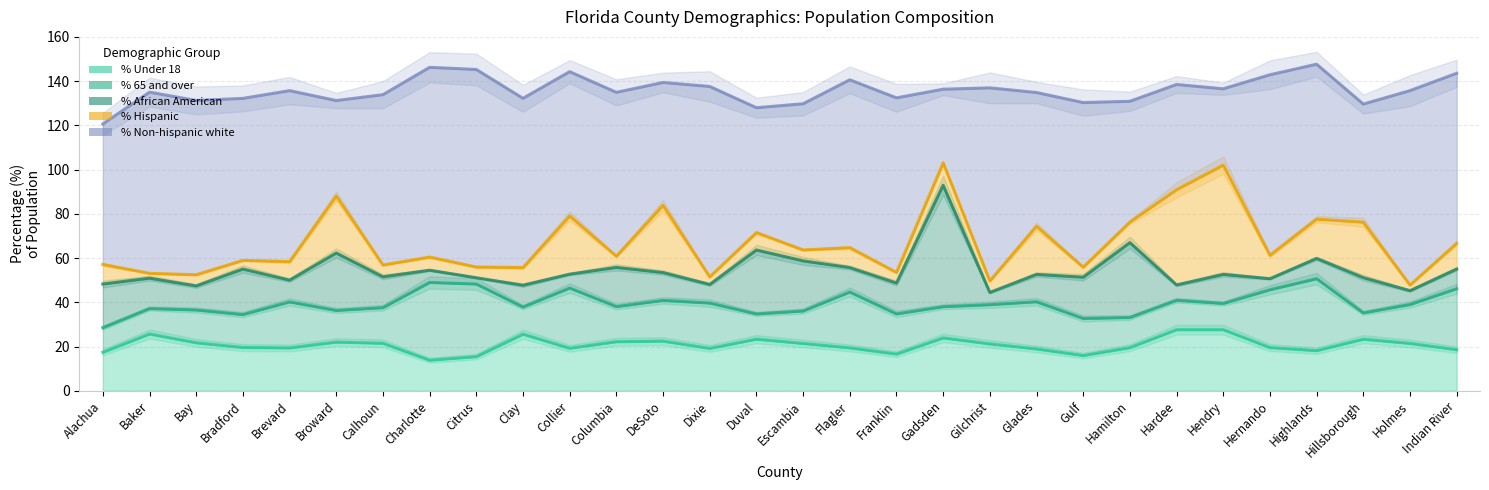

What is the highest value of the % Hispanic series?

49.4